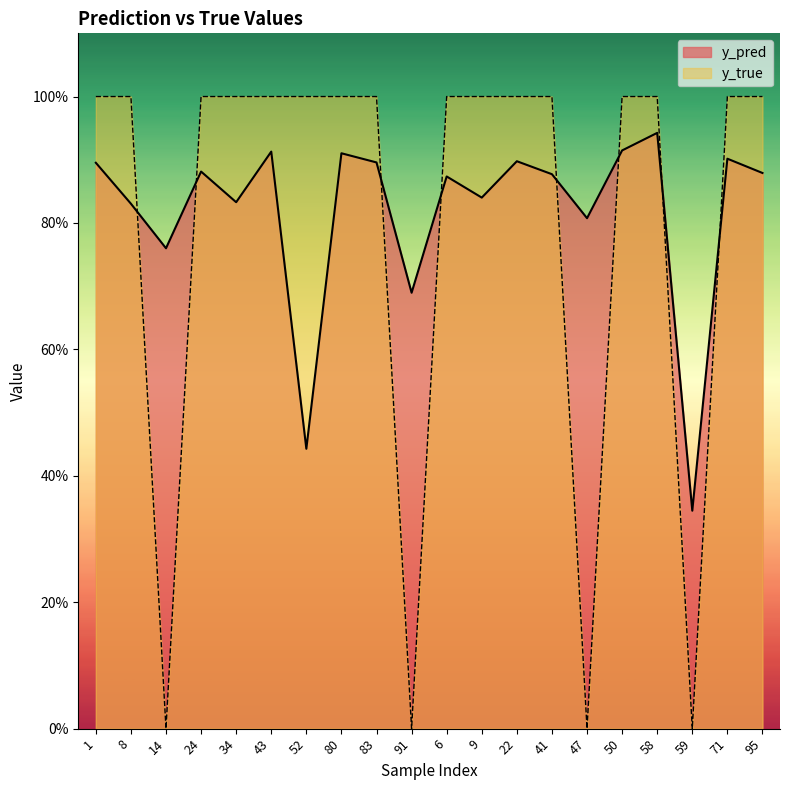

What is the difference between the second highest and minimum values in the y_pred series?

0.6